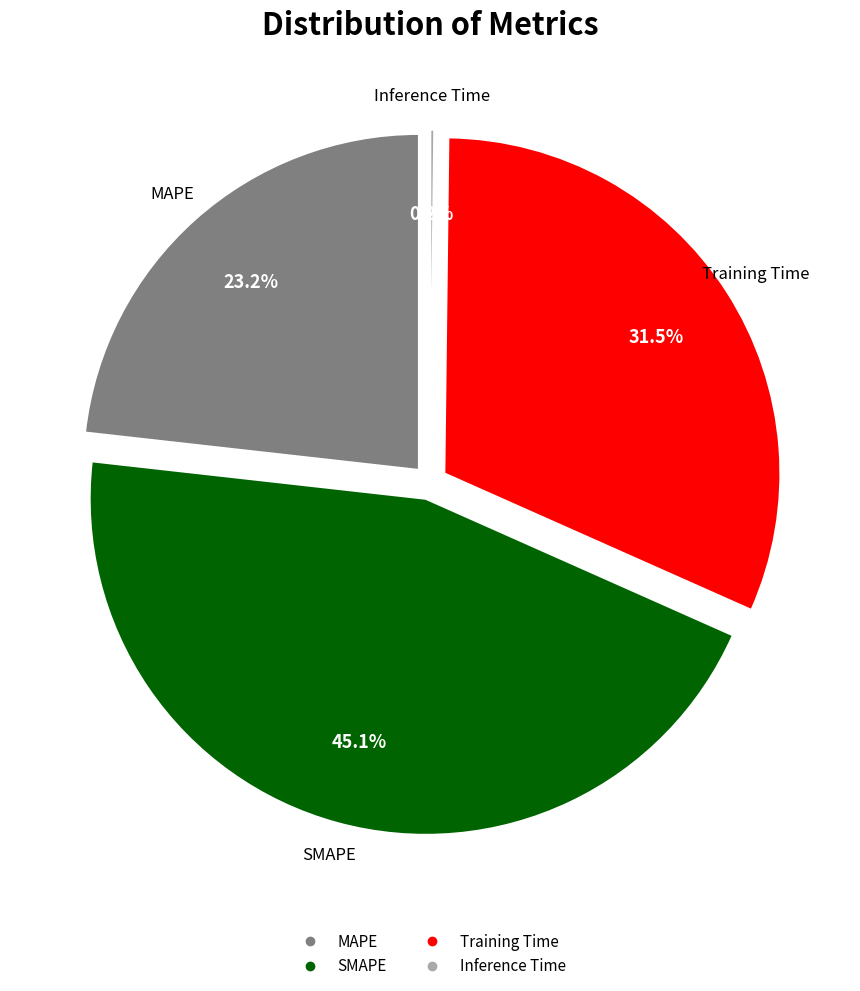

Do SMAPE and Training Time together represent more than half of the pie?

Yes